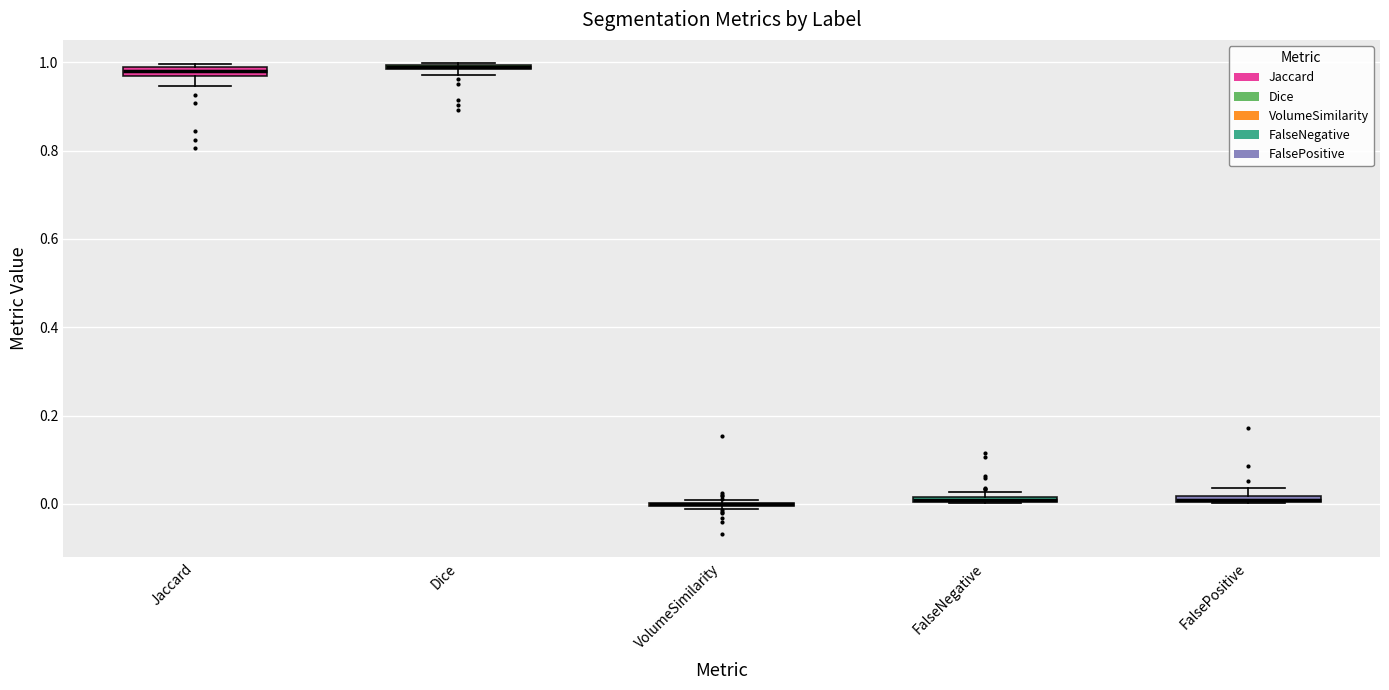

Where is the upper edge of the box for Dice on the y-axis? The values are not printed on the chart, so give them approximately, as read against the axis.

1.00